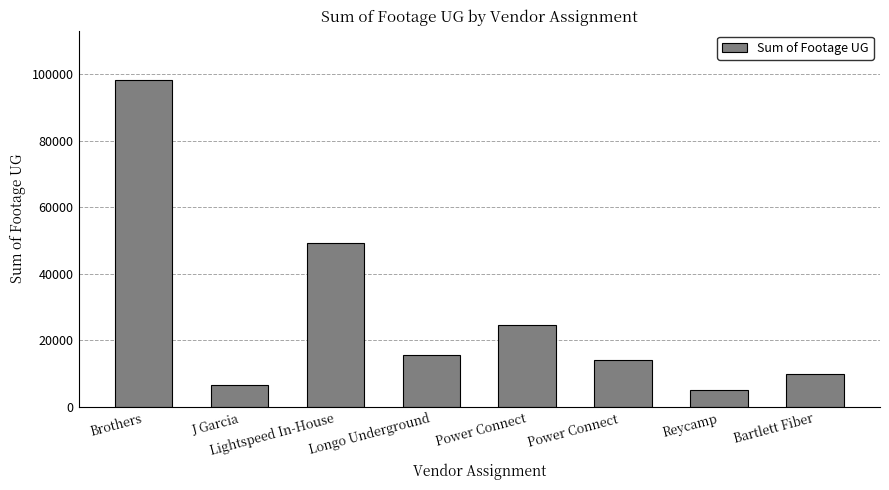

True or false: the data shows 98274 at Brothers.

True